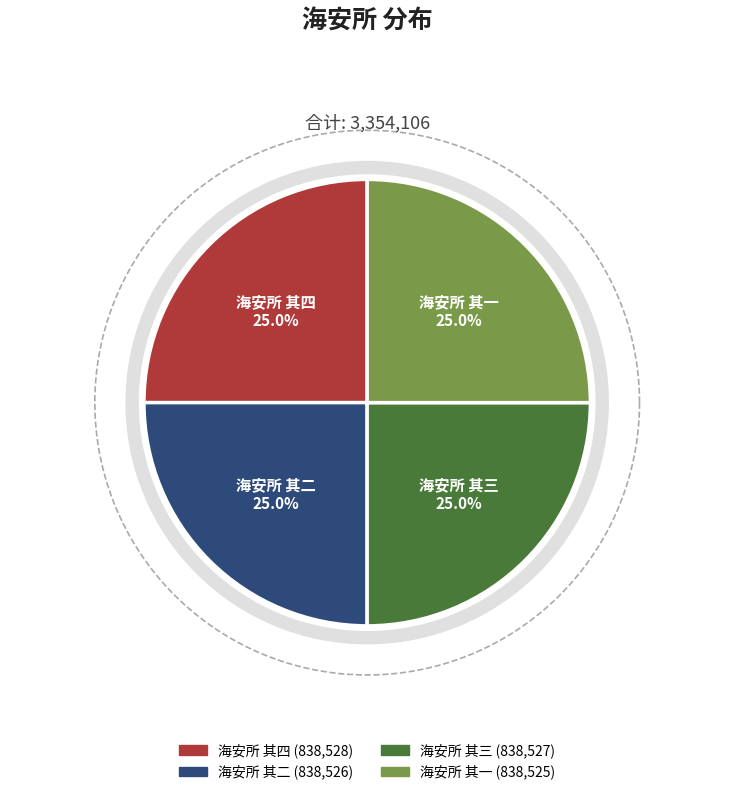

Approximately how many times larger is the value at 海安所 其三 compared to 海安所 其四?

1.0